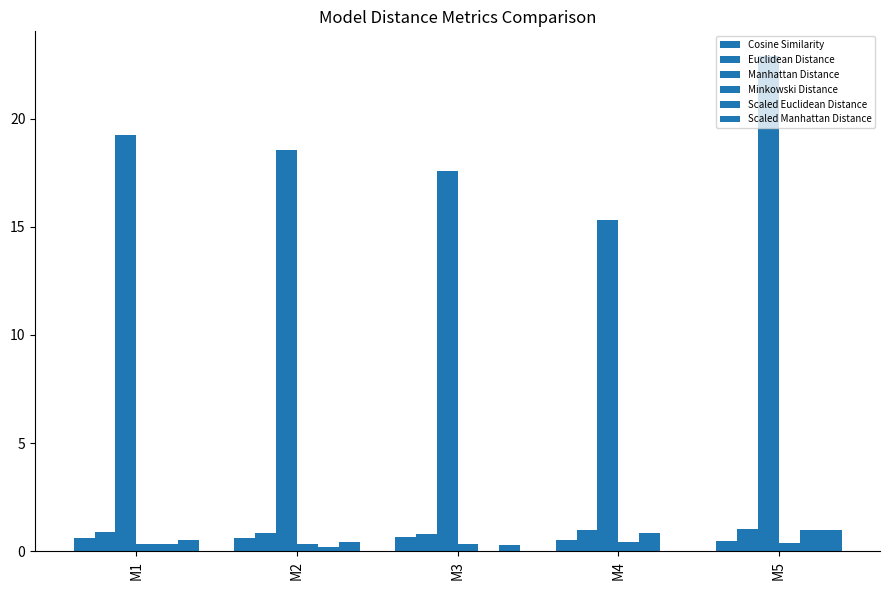

How many data points does each series have?

5